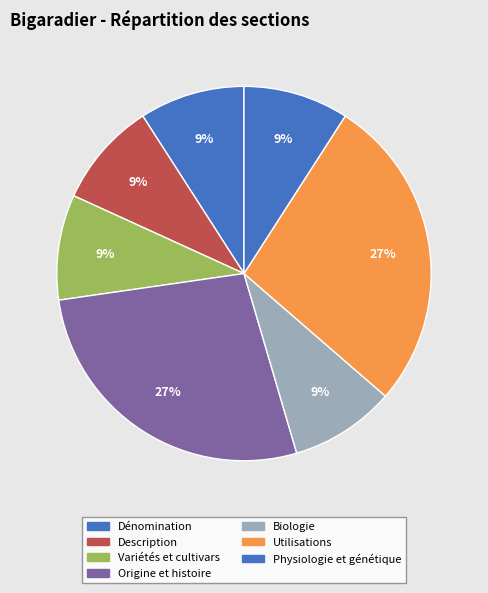

Count the number of slices in the pie.

7